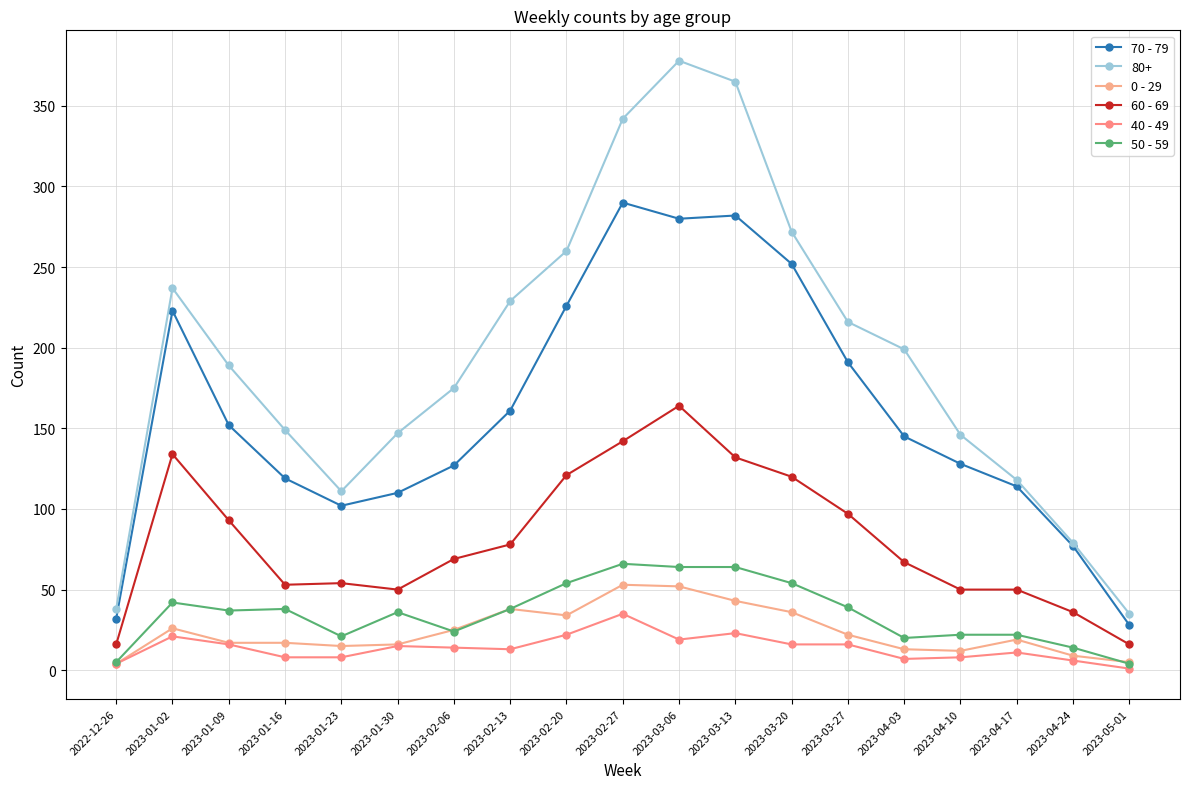

How many categories are shown in the chart?

19